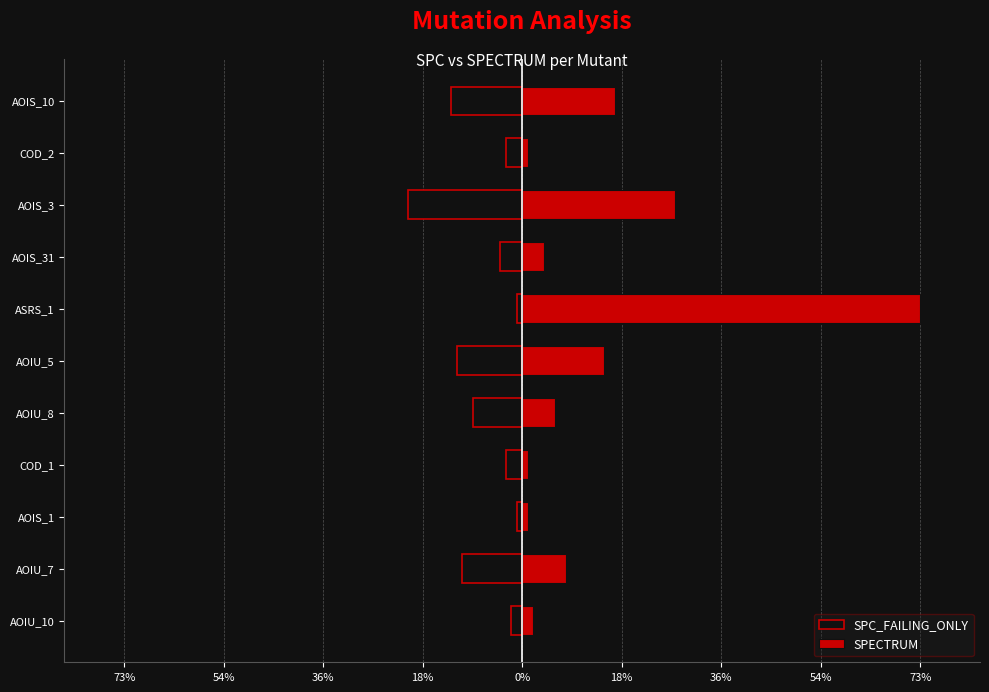

What is the difference between the SPECTRUM values at AOIS_31 and AOIS_3?

24